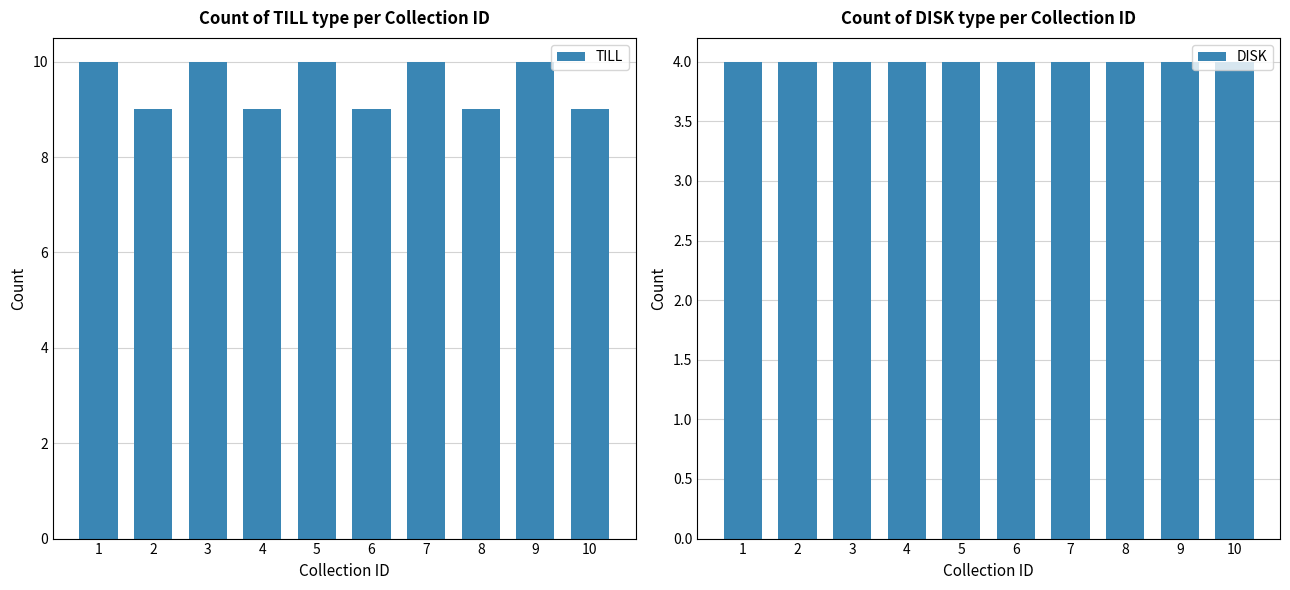

Which category has the lowest value across all series?

1